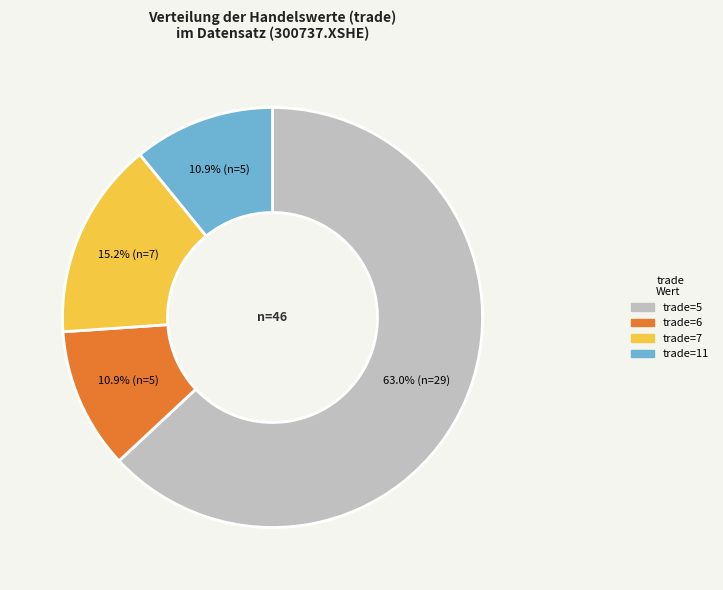

To the nearest percent, what is the average slice percentage?

25%